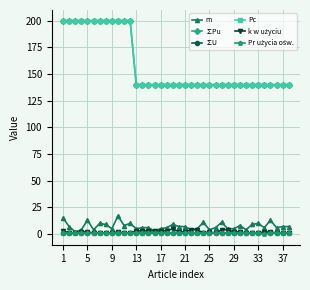

Does the chart have visible grid lines?

Yes